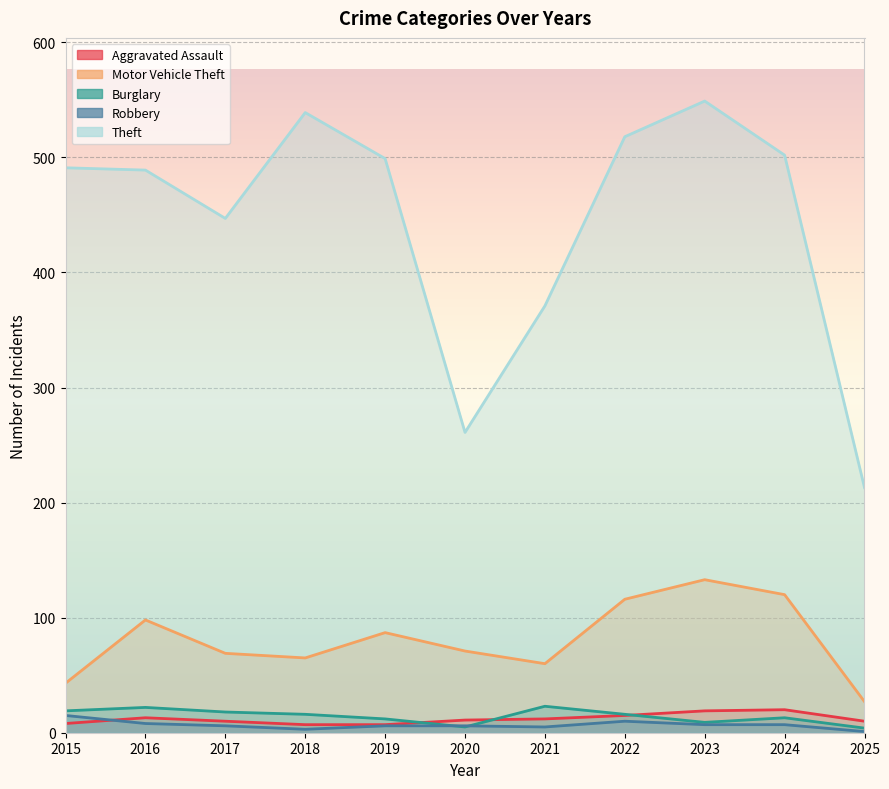

What is the sum of the Burglary values at 2019 and 2020?

17